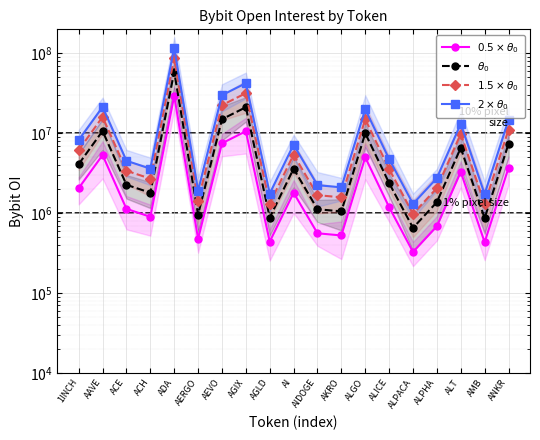

At which category does $1.5\times\theta_0$ reach its first local valley?

ACH